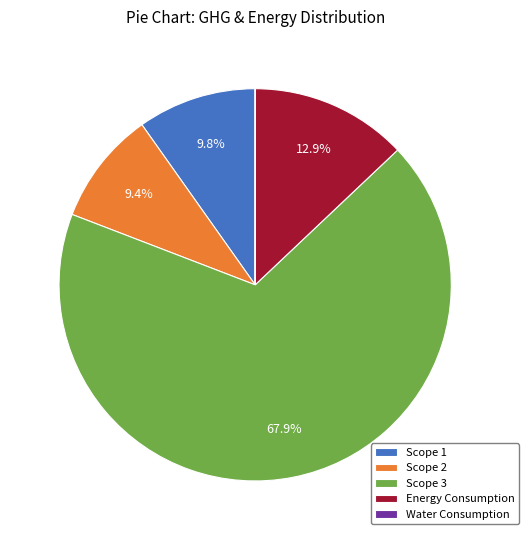

Does Scope 1 represent more than half of the total?

No